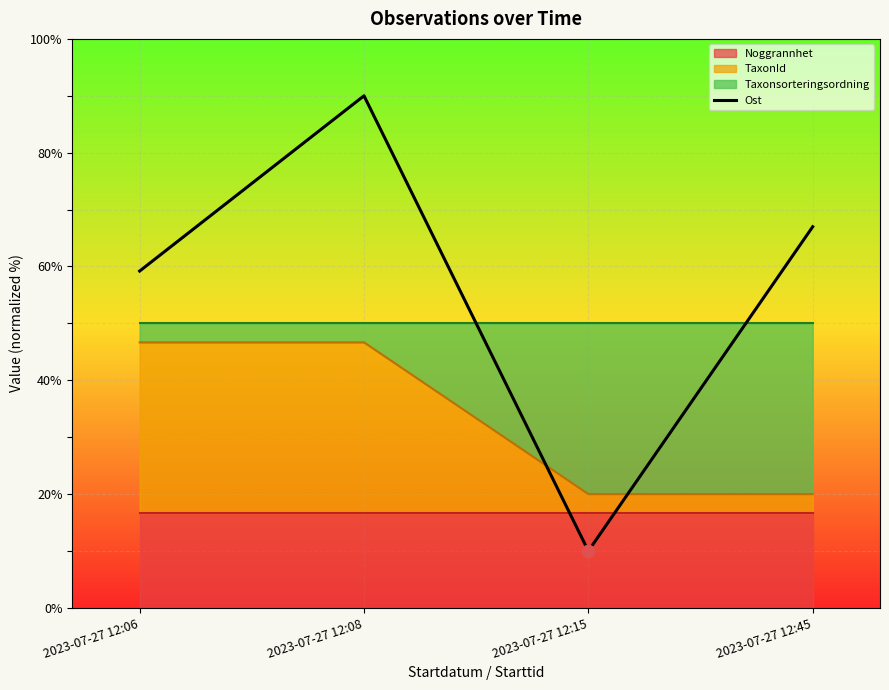

Between 2023-07-27 12:06 and 2023-07-27 12:08, which is larger?

2023-07-27 12:08